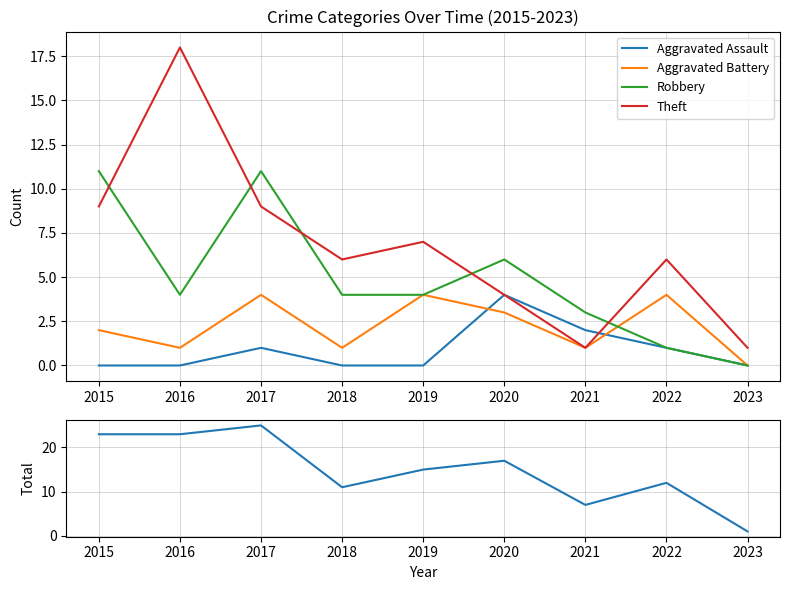

At which label does Aggravated Battery reach its minimum?

2023